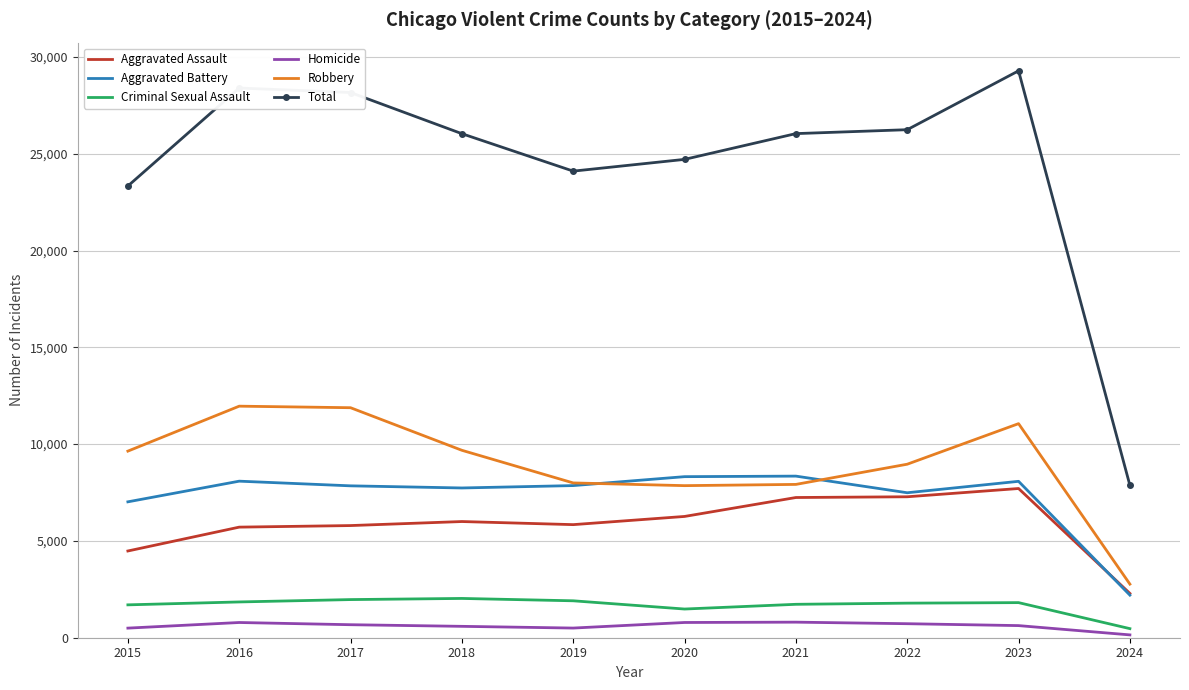

True or false: Aggravated Battery and Homicide intersect in this chart.

False